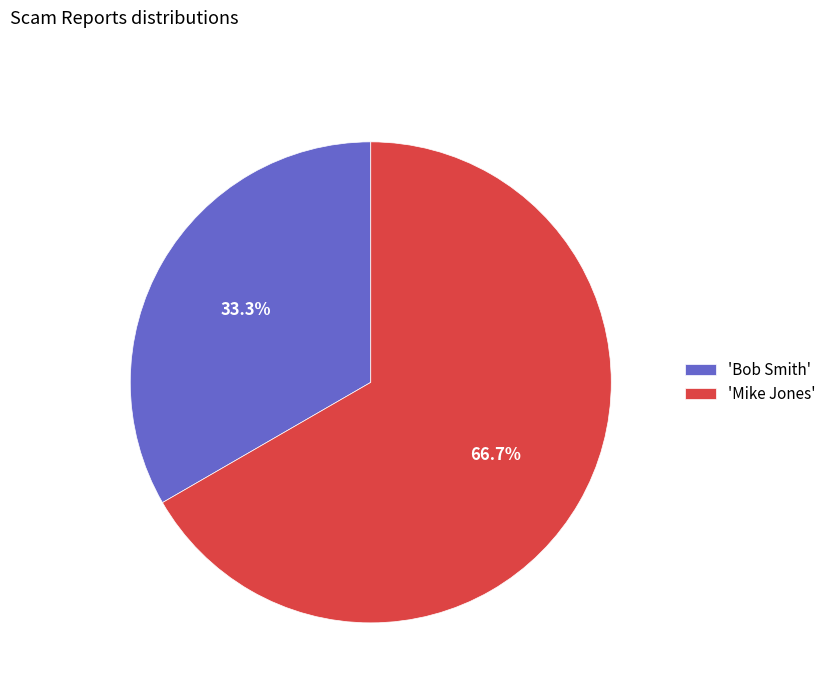

Does 'Mike Jones' account for over 50% of the chart?

Yes